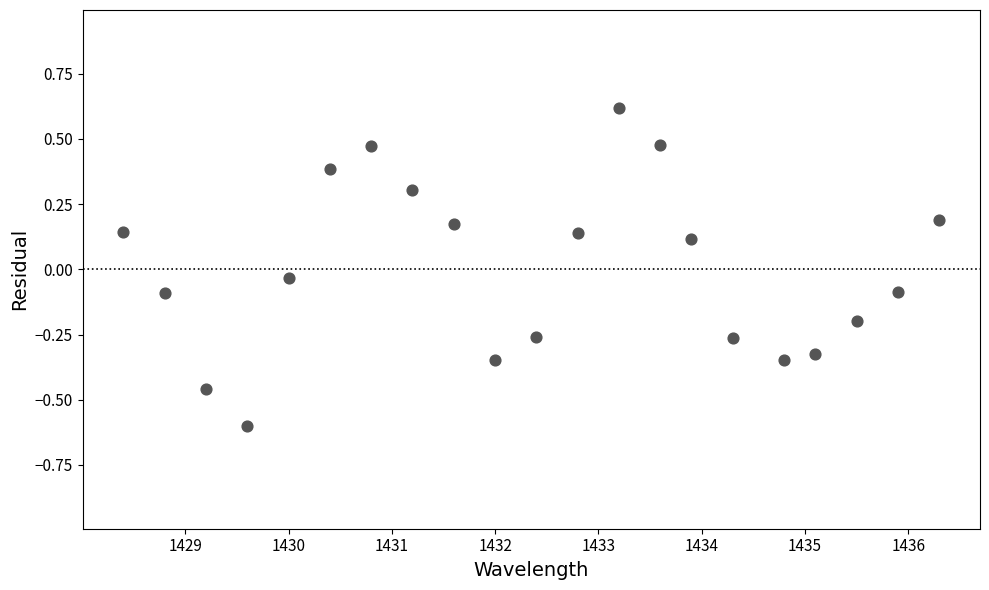

What is the range of X values (max minus min)?

7.9